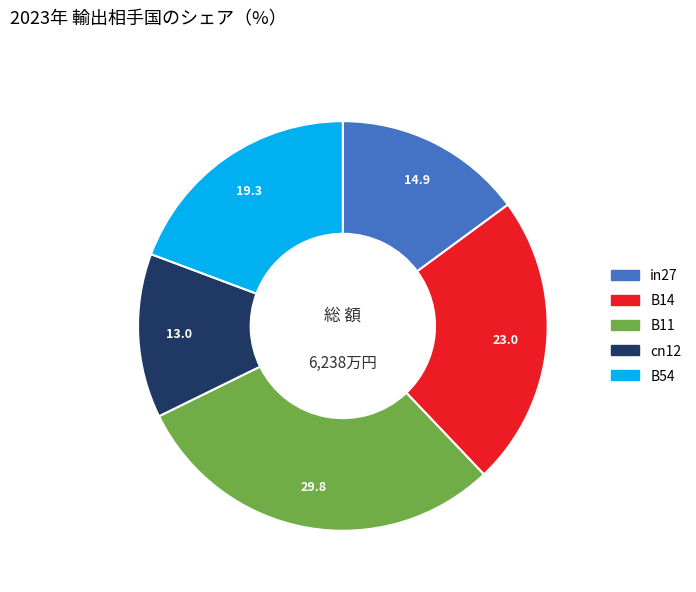

True or false: B54 accounts for 8% of the total.

False